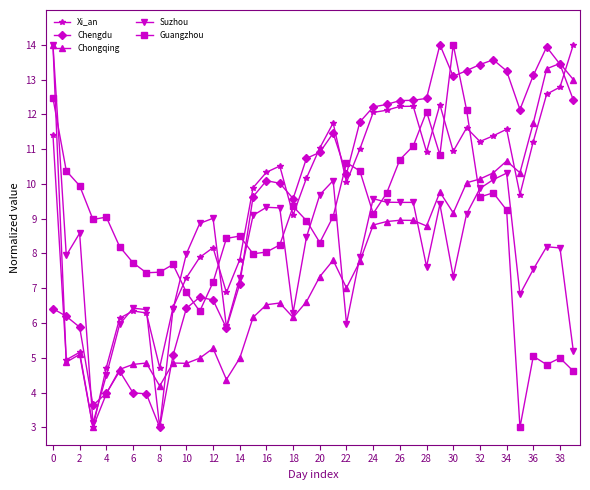

What is the greatest value displayed?

14.0